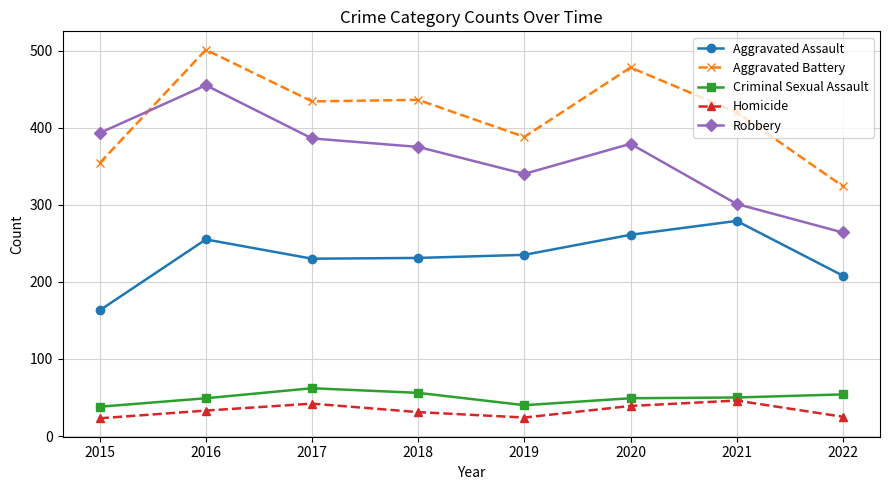

Count the number of categories in the chart.

8